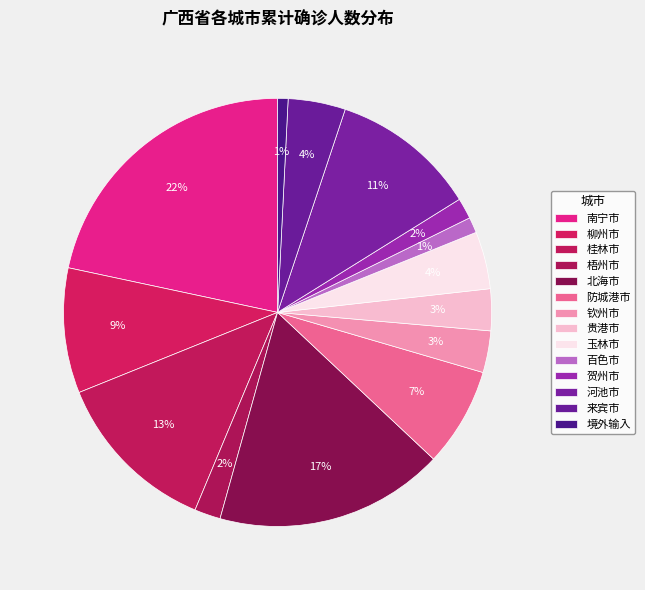

Is 梧州市 the majority of the pie?

No